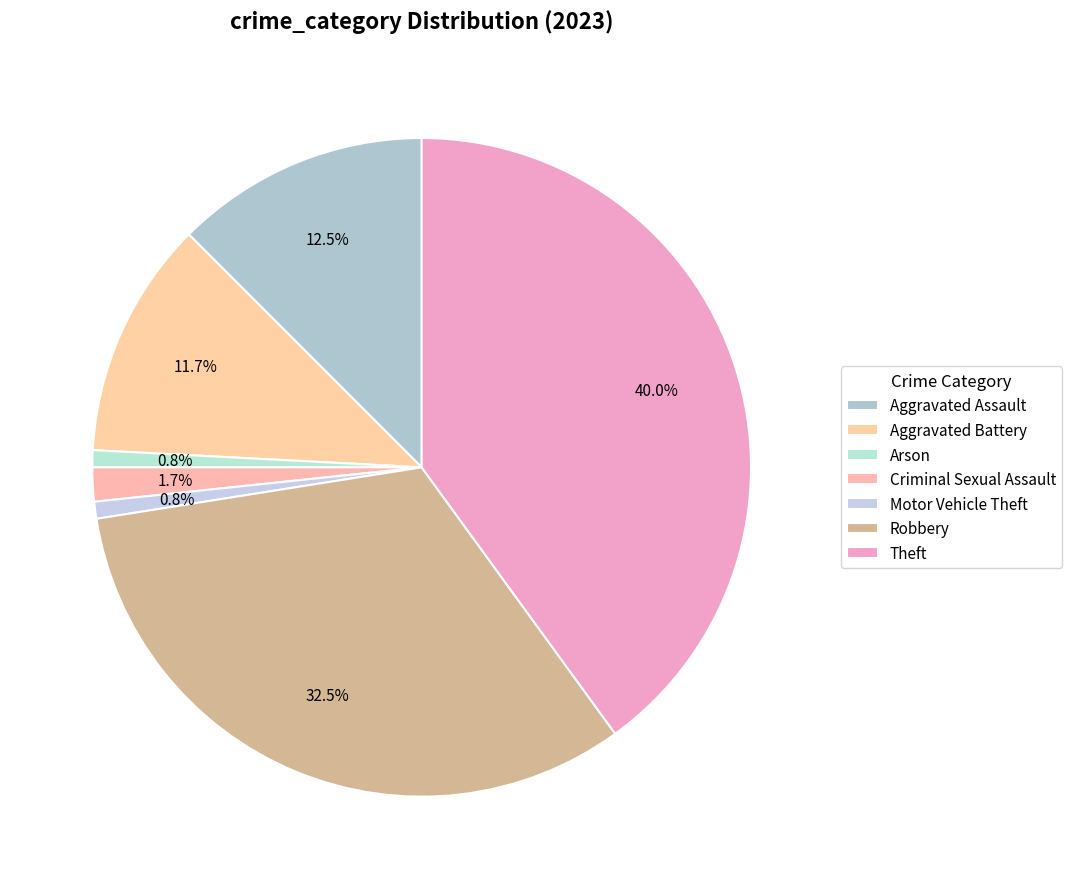

To the nearest percent, what is the difference between the Aggravated Assault and Arson slice percentages?

12%